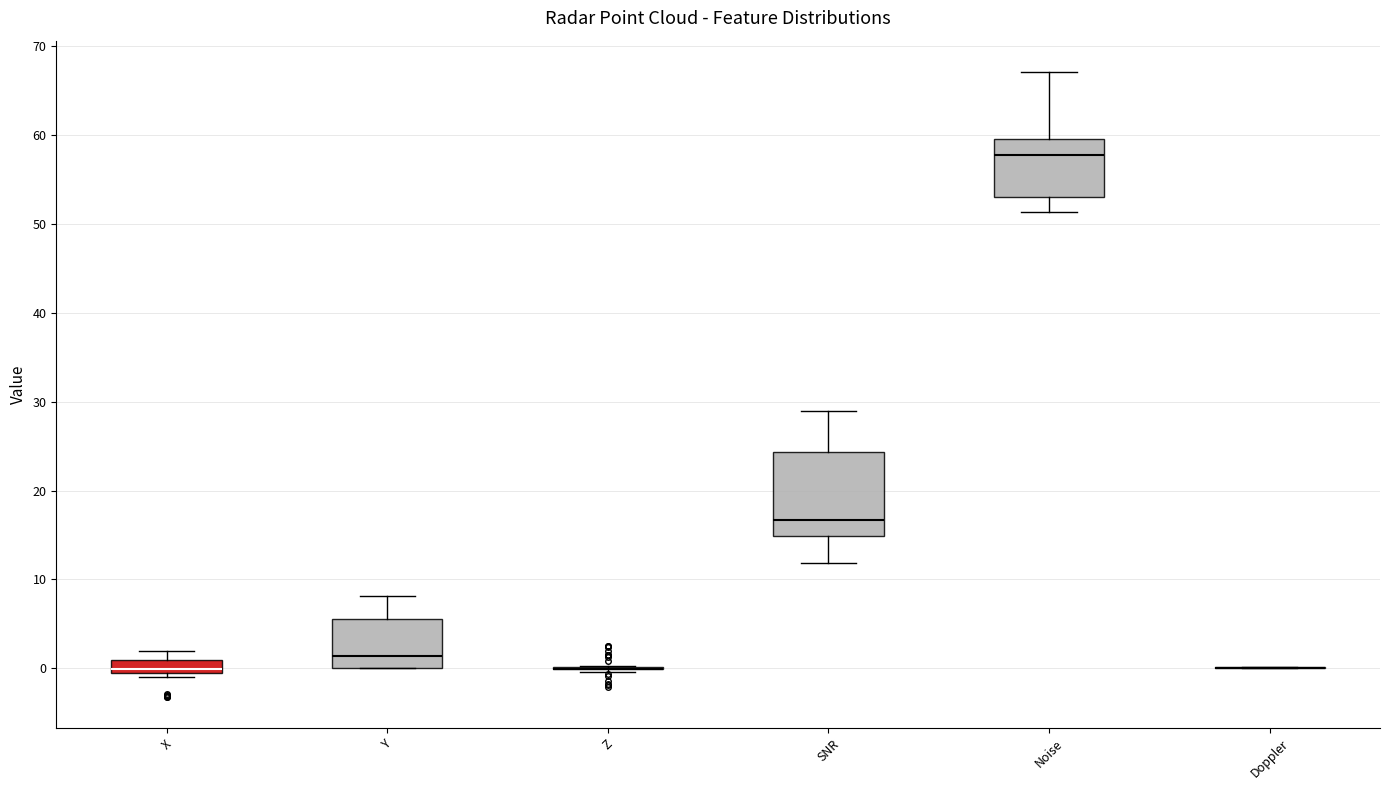

Where does the upper whisker of the box for SNR end on the y-axis? The values are not printed on the chart, so give them approximately, as read against the axis.

29